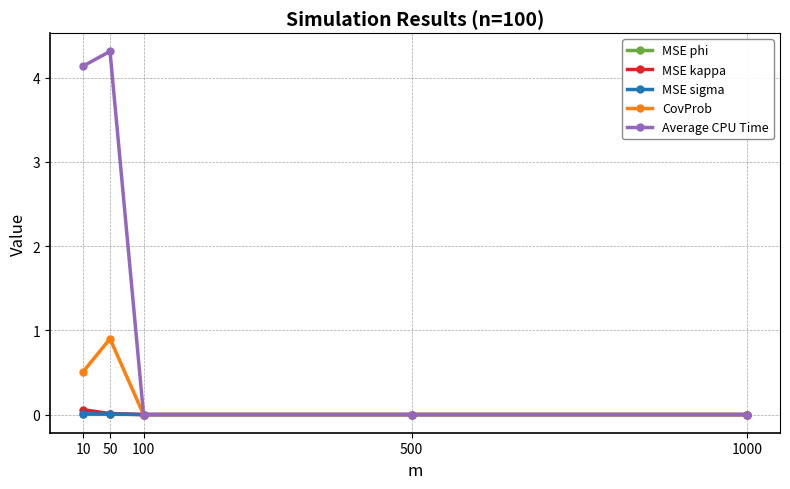

At which category is the sum across all series the highest?

50